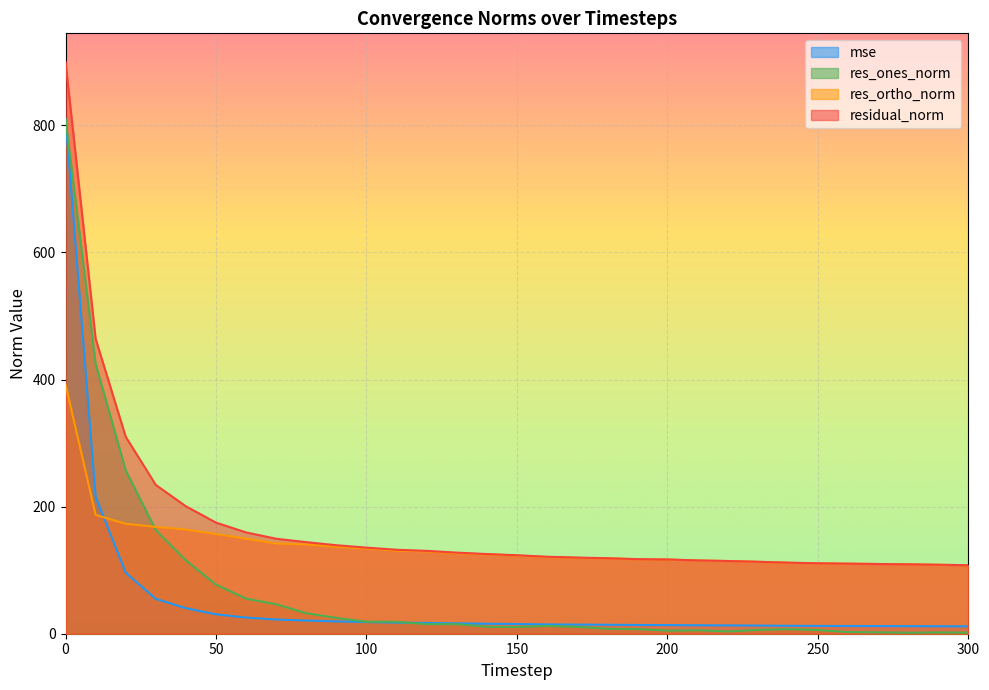

Where do res_ortho_norm and res_ones_norm first cross each other?

20 and 30